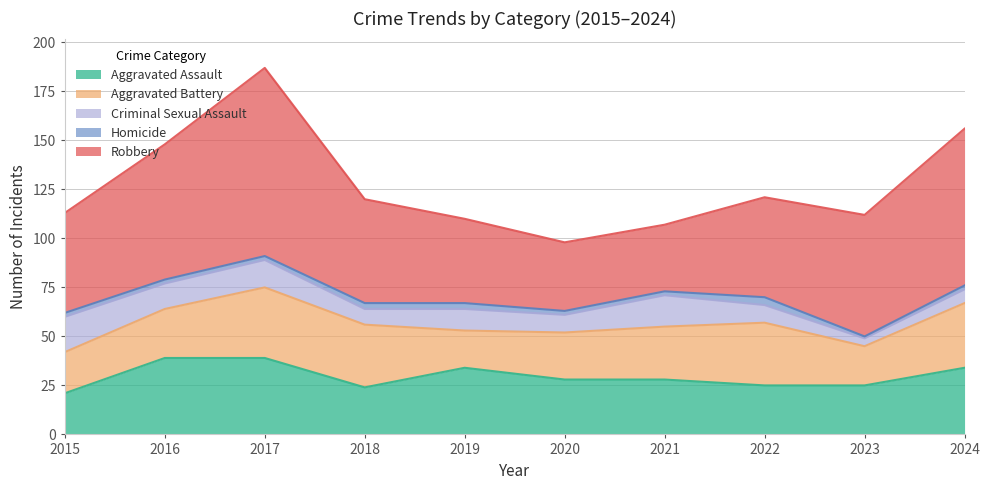

The value of Aggravated Assault at 2021 is 49. True or false?

False